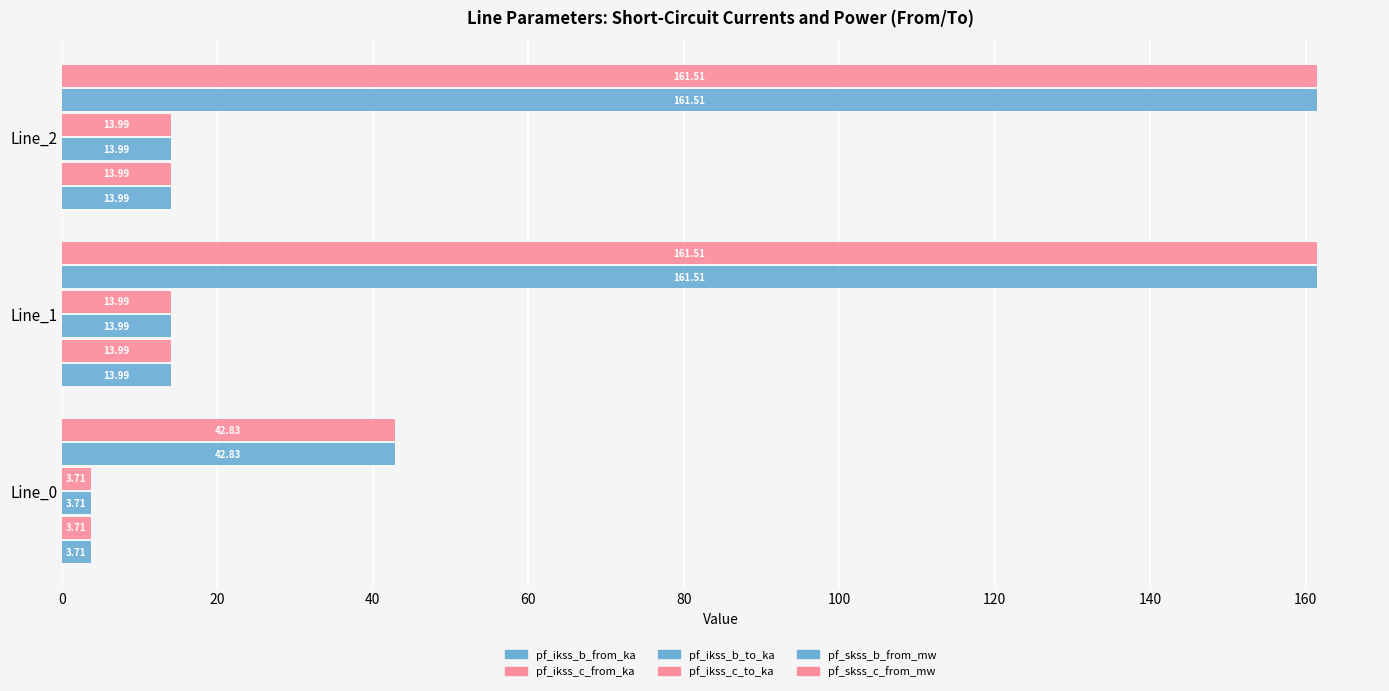

Which series has the largest range (max minus min)?

pf_skss_c_from_mw